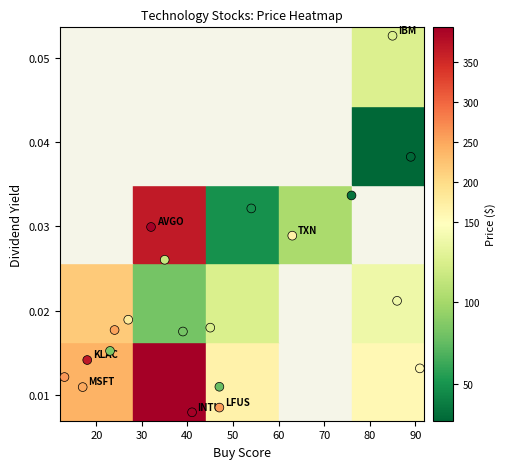

What is the range of X values (max minus min)?

78.0